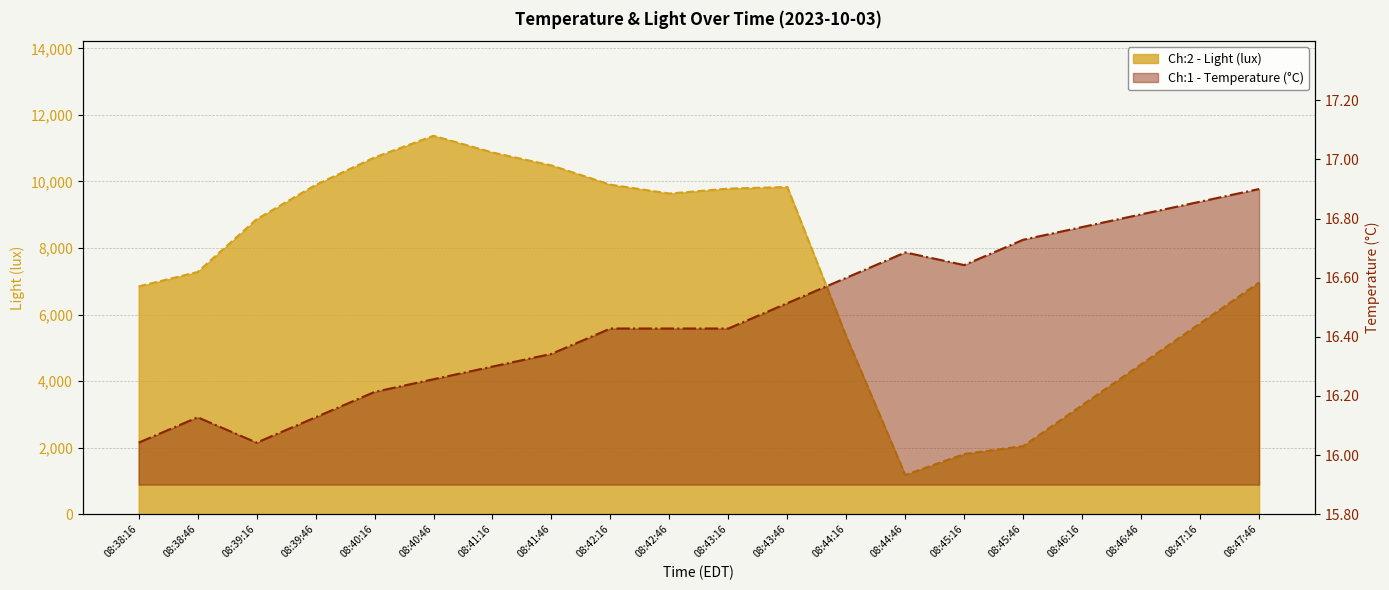

What is the value of the Ch:1 - Temperature (°C) point at the 12th from the left?

16.5